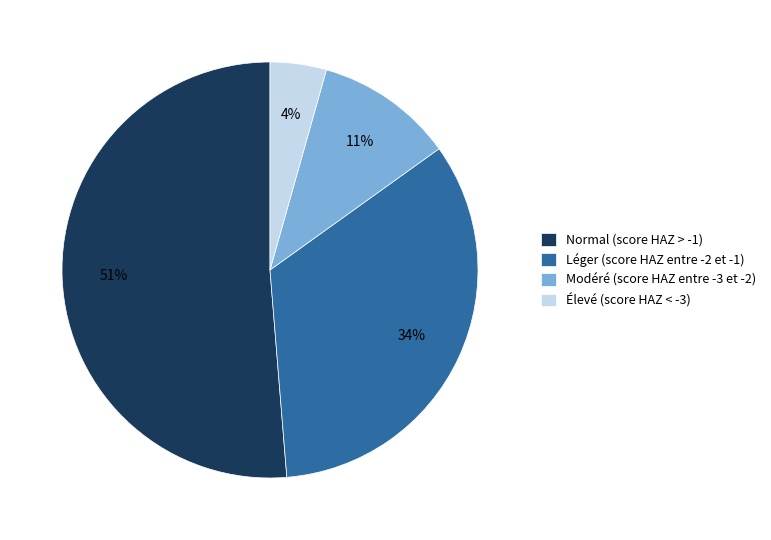

Count the number of slices in the pie.

4